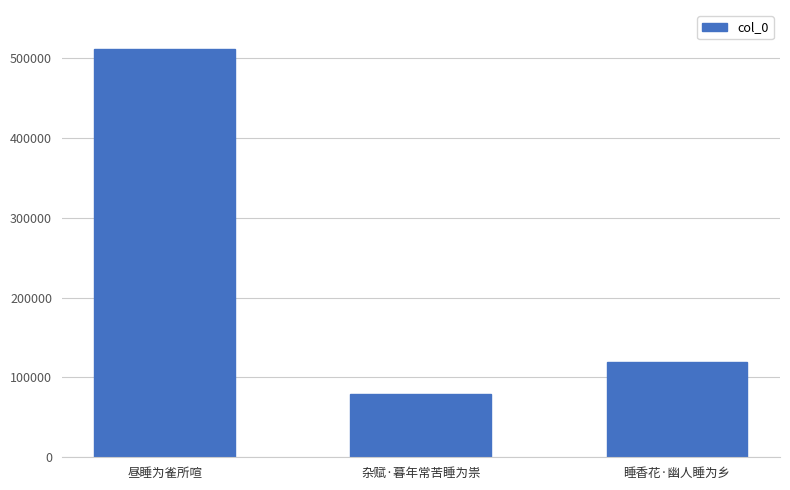

Rank the categories by value from lowest to highest.

杂赋·暮年常苦睡为祟, 睡香花·幽人睡为乡, 昼睡为雀所喧